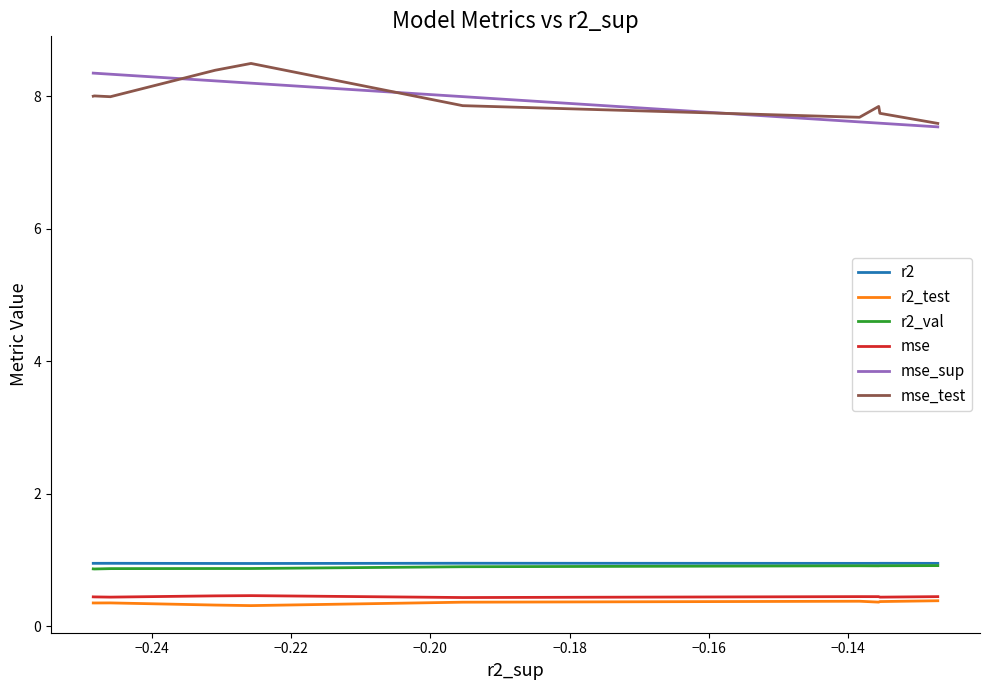

Does the chart have visible grid lines?

No